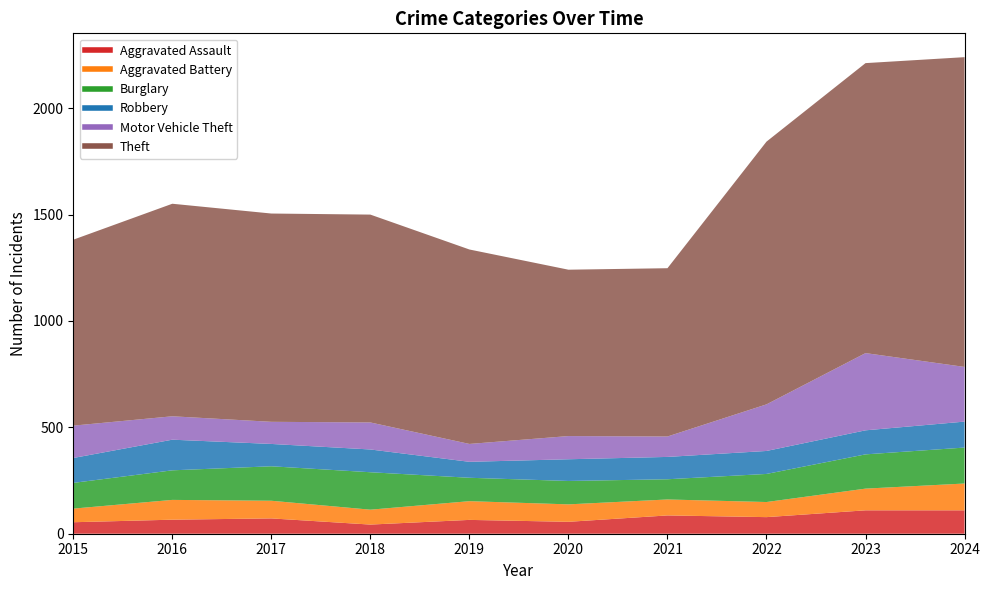

What is the difference between the second highest and minimum values in the Theft series?

581